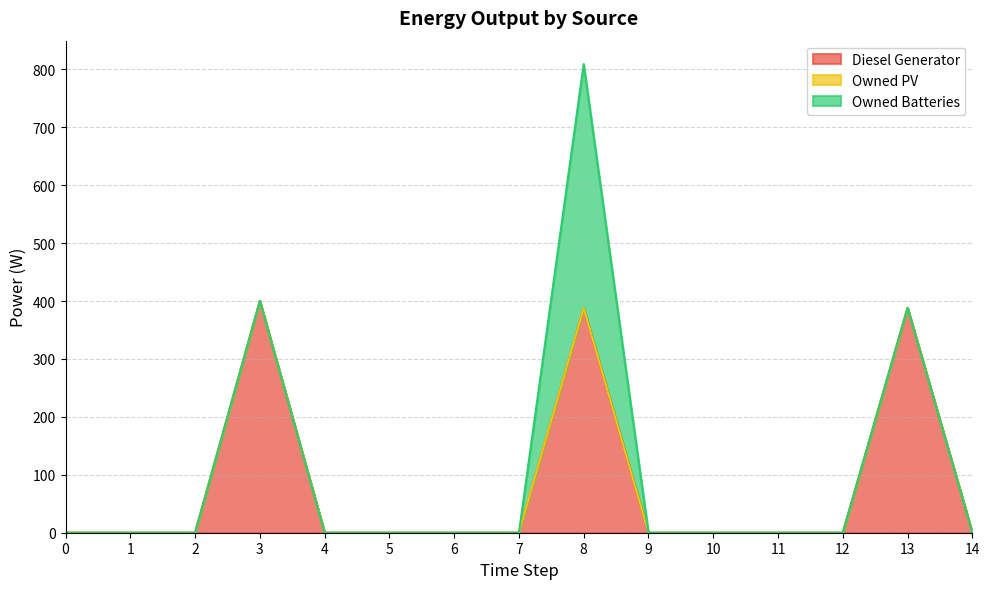

Reading left to right, extract all data points from this chart.

Diesel Generator: 0	0	0	400	0	0	0	0	388	0	0	0	0	388	0
Owned PV: 0	0	0	0	0	0	0	0	0	0	0	0	0	0	0
Owned Batteries: 0	0	0	0	0	0	0	0	421	0	0	0	0	0	0